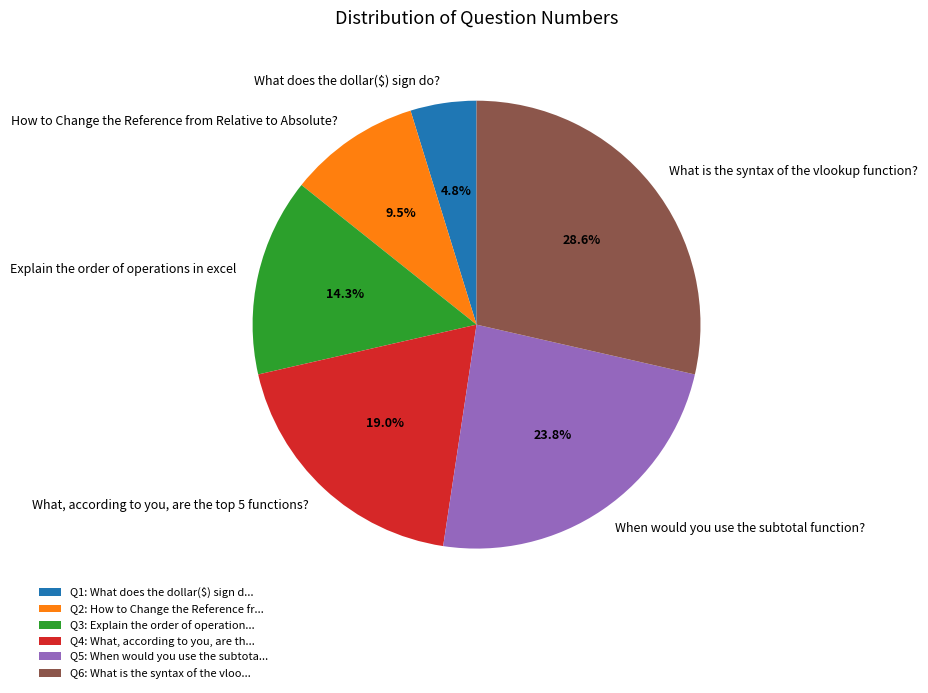

Is When would you use the subtotal function? the majority of the pie?

No